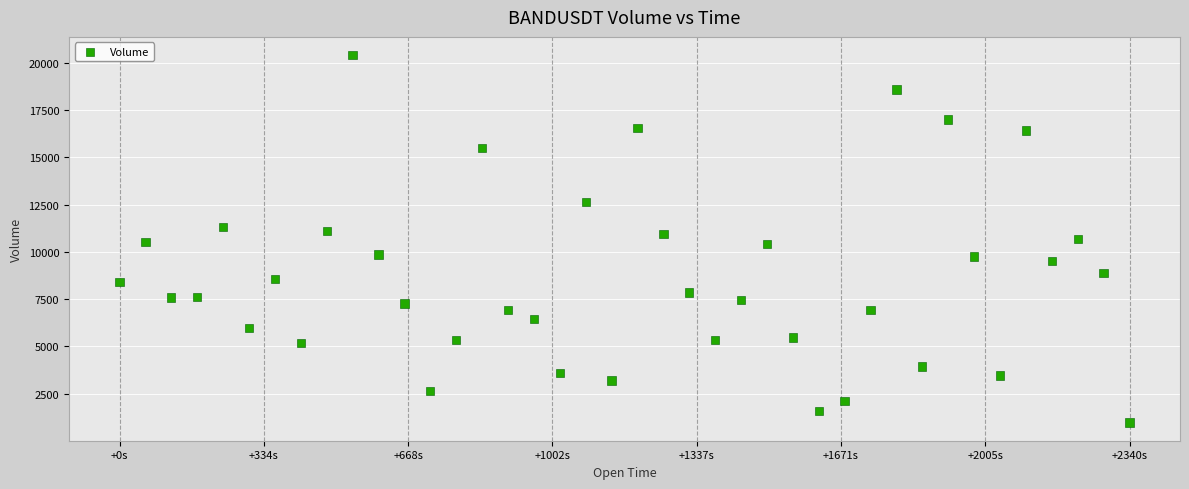

What is the range of X values (max minus min)?

2340.0